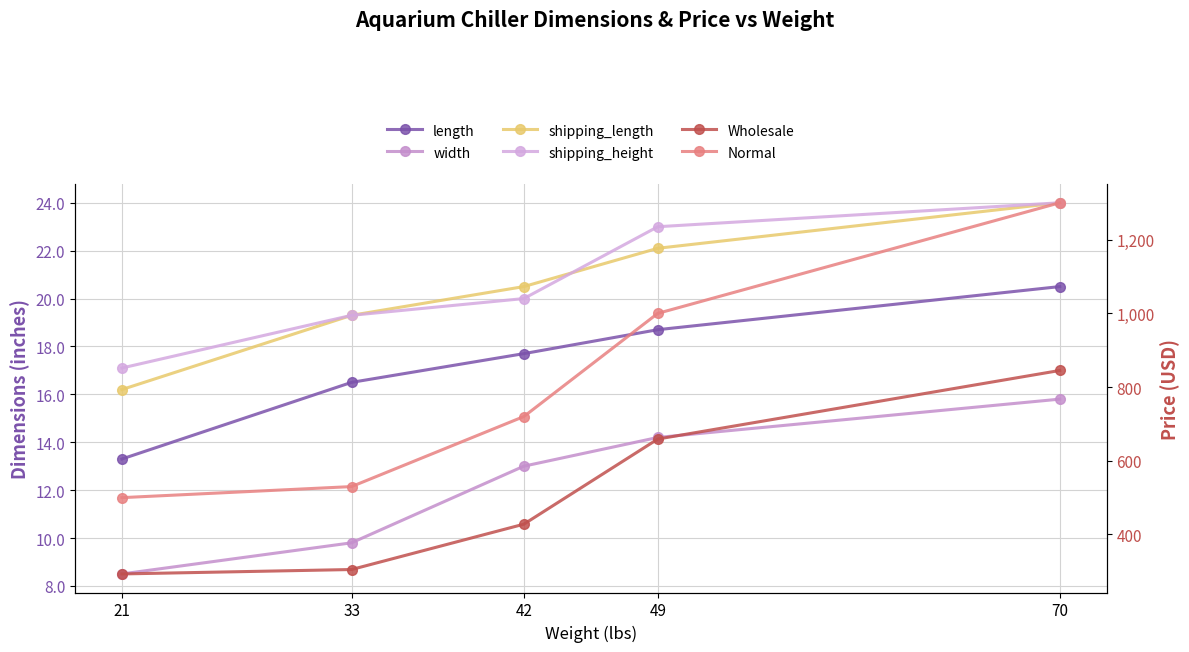

True or false: length and Normal cross at least once.

False